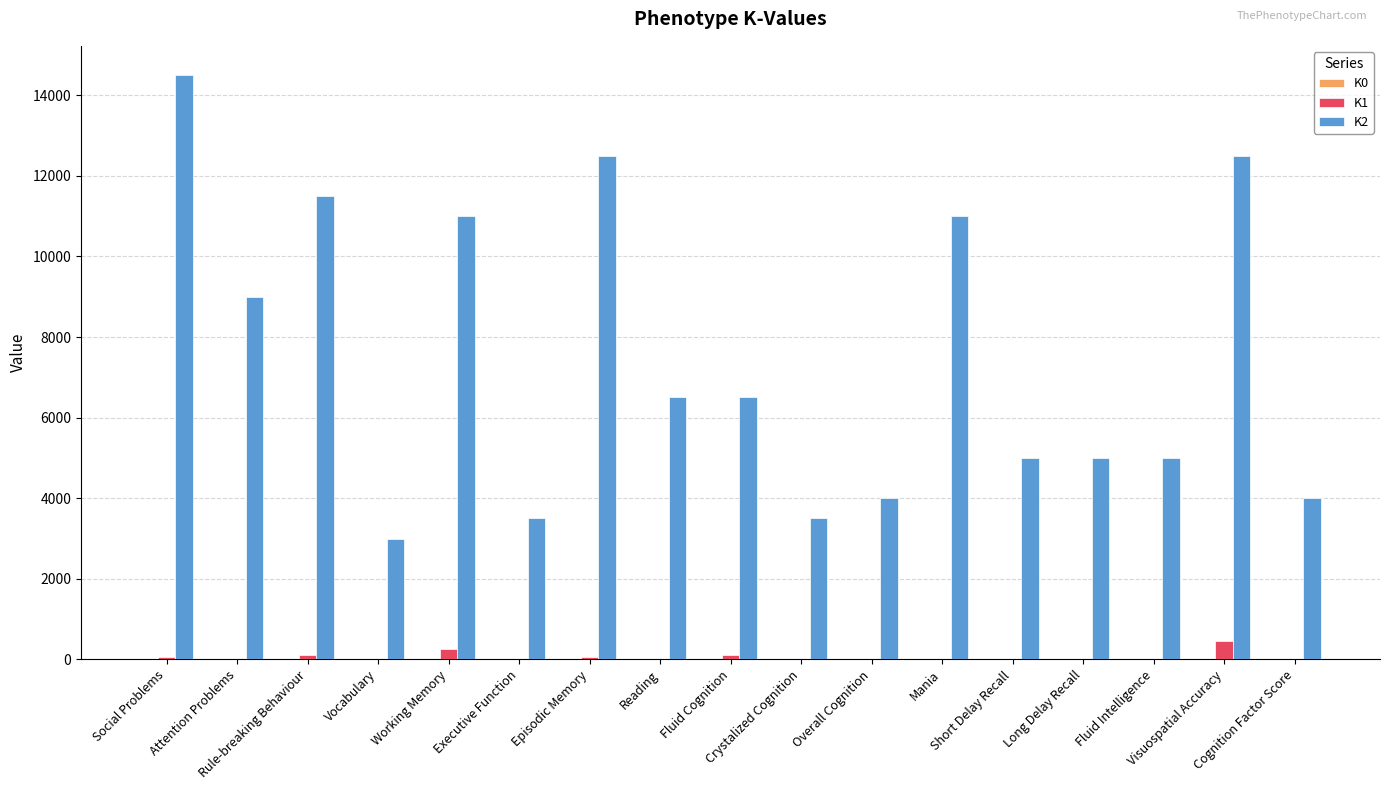

Where is K1 nearest to the value 224?

Working Memory